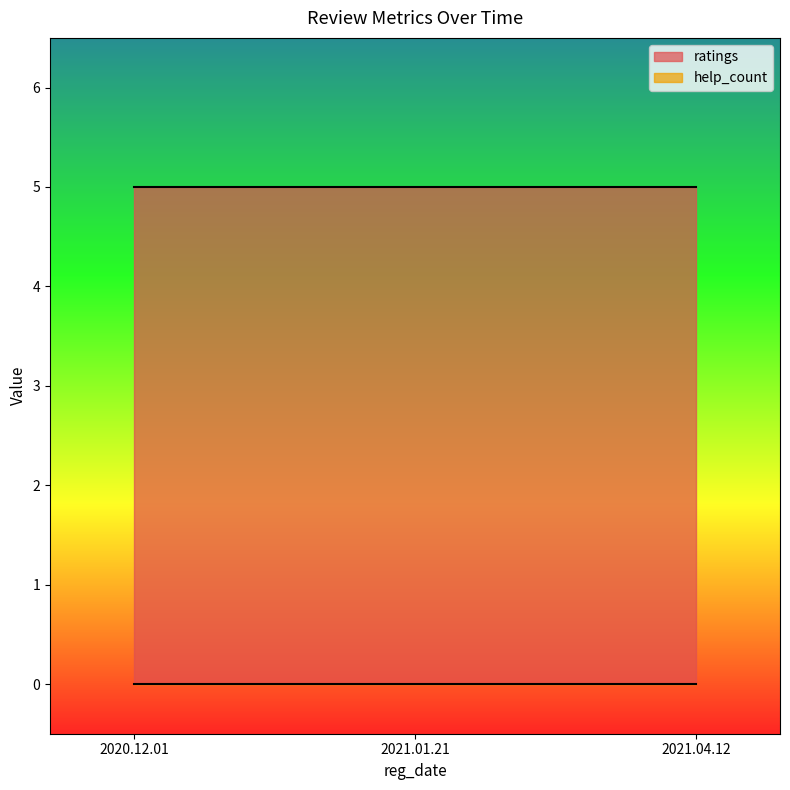

Which label corresponds to the largest value in the chart?

2020.12.01